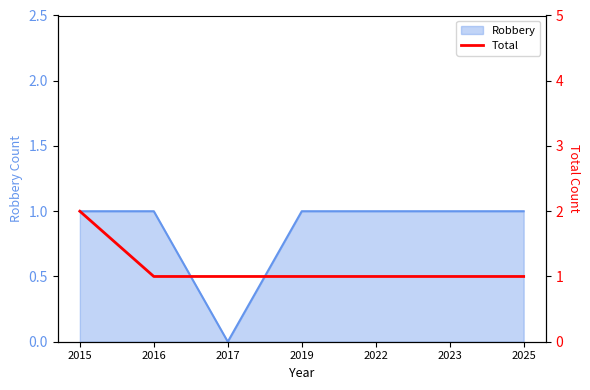

The Robbery series shows 1 at 2019. True or false?

True